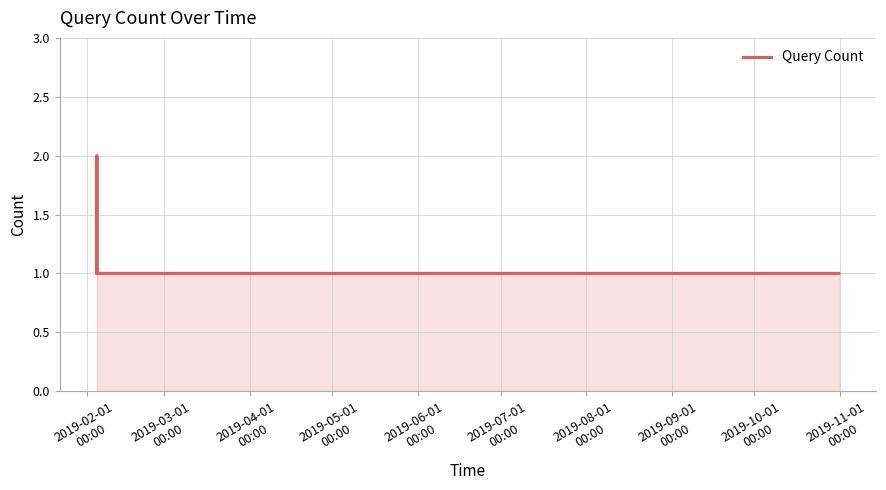

How many points are higher than both their immediate neighbors (excluding endpoints)?

1